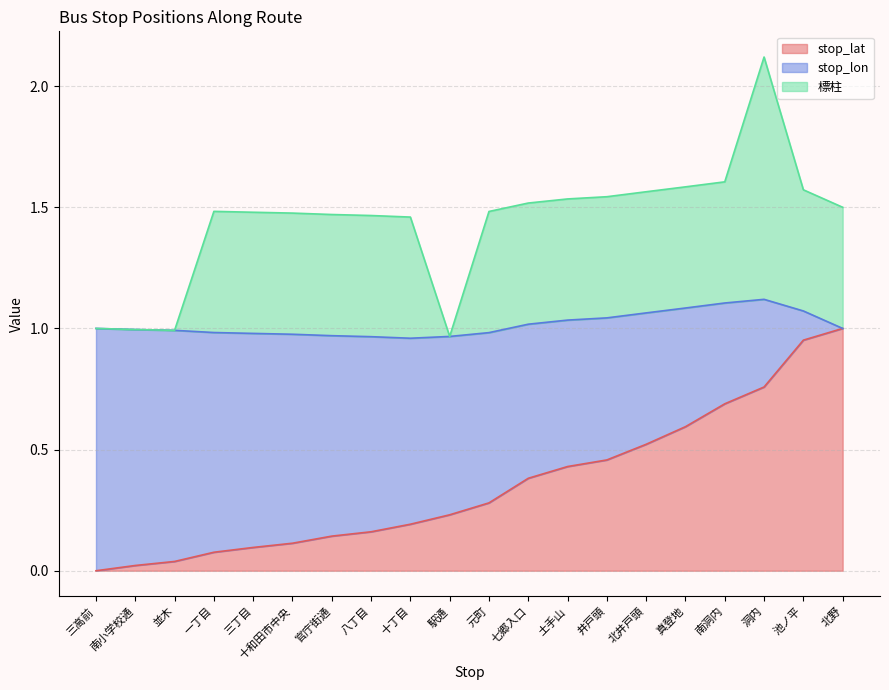

At which category is the sum across all series the highest?

洞内